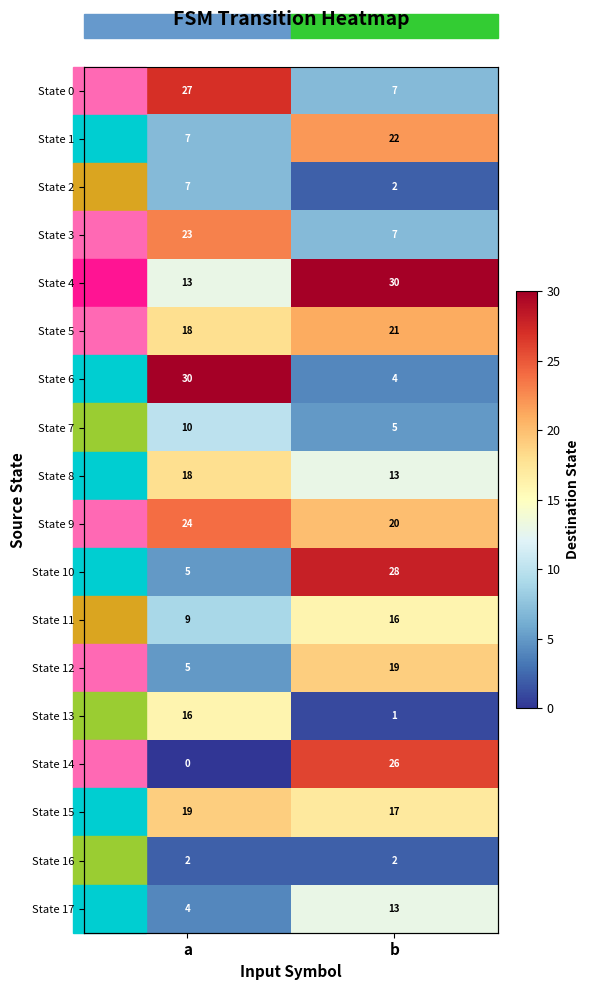

Which series has the largest range (max minus min)?

State 6